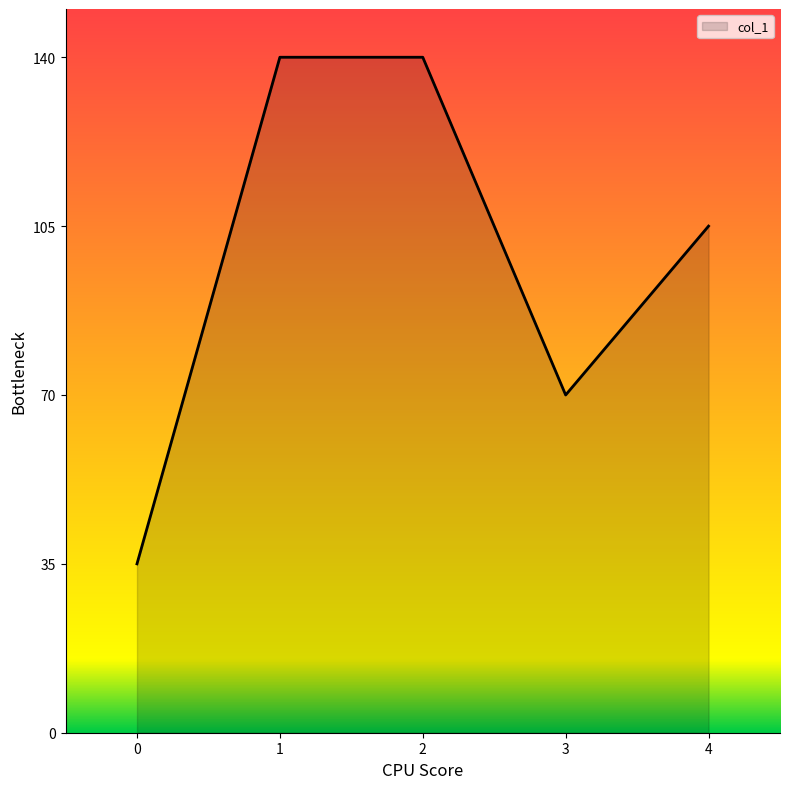

How many interior local valleys (lower than both neighbors) does the data have?

1